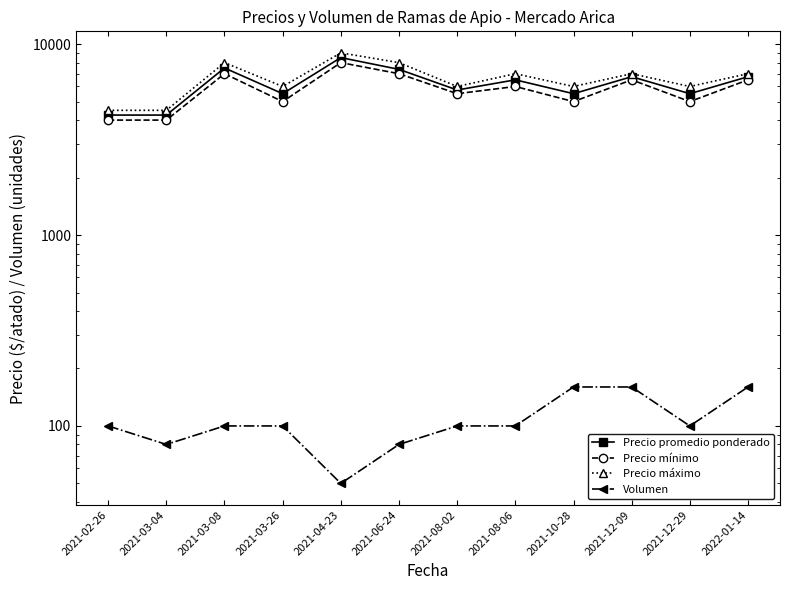

True or false: Precio mínimo has more than 0 points higher than both neighbors.

True